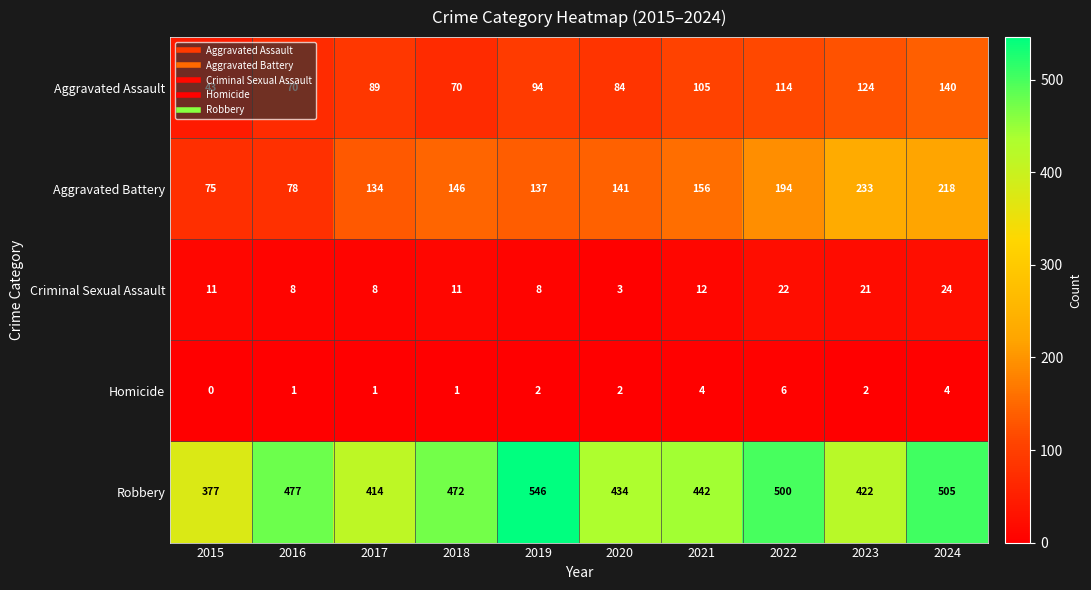

Rank the series by their maximum value, from lowest to highest.

Homicide, Criminal Sexual Assault, Aggravated Assault, Aggravated Battery, Robbery